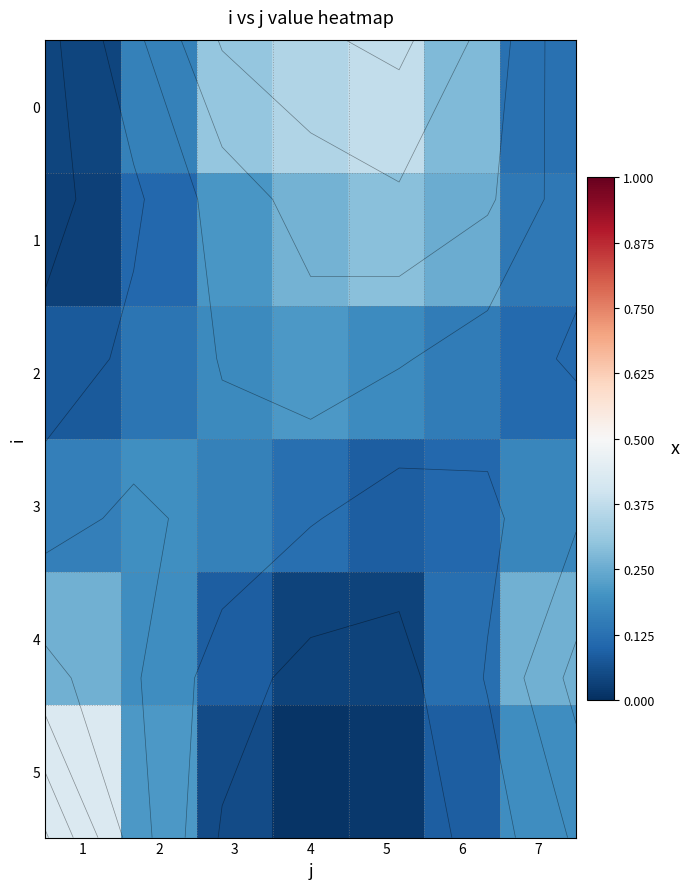

The value of 5 at 5 is 0.0. True or false?

True